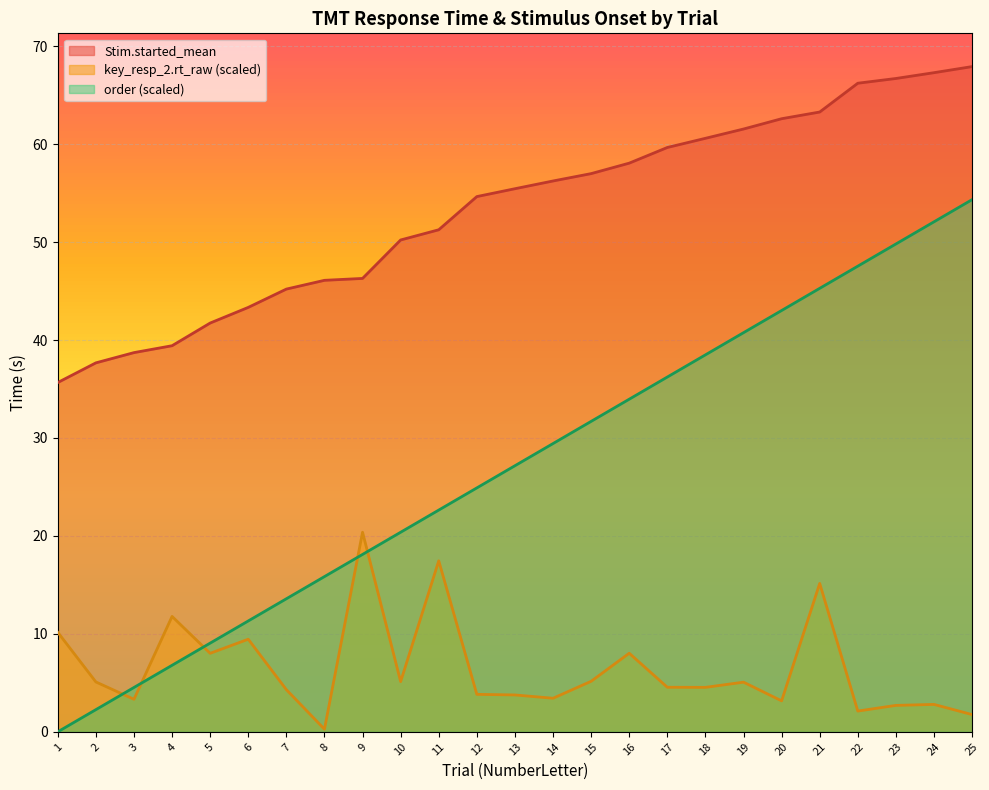

Is it true that key_resp_2.rt_raw equals 5.1 at 10?

True